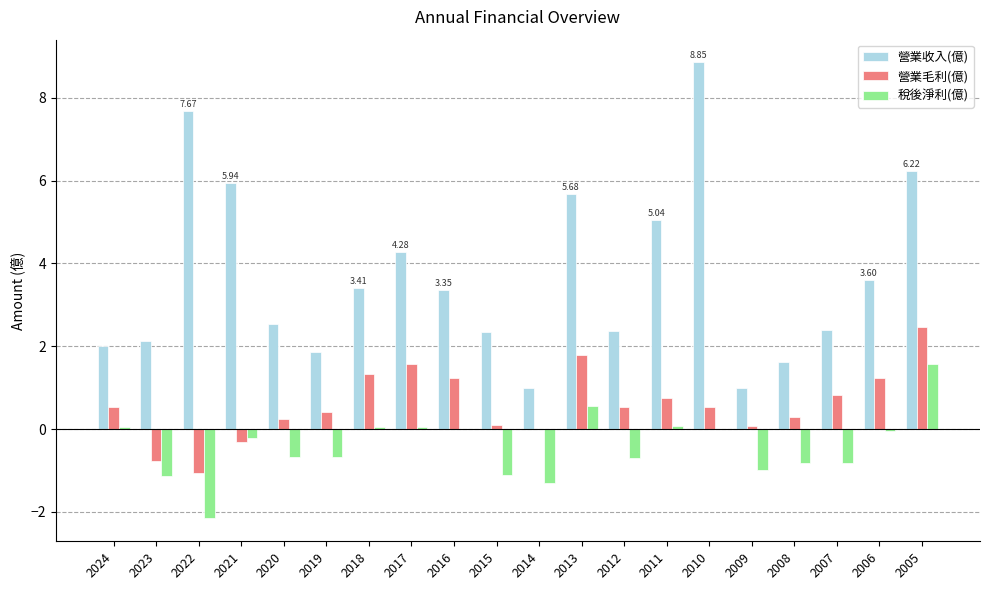

The 營業收入(億) series shows 2.4 at 2012. True or false?

True